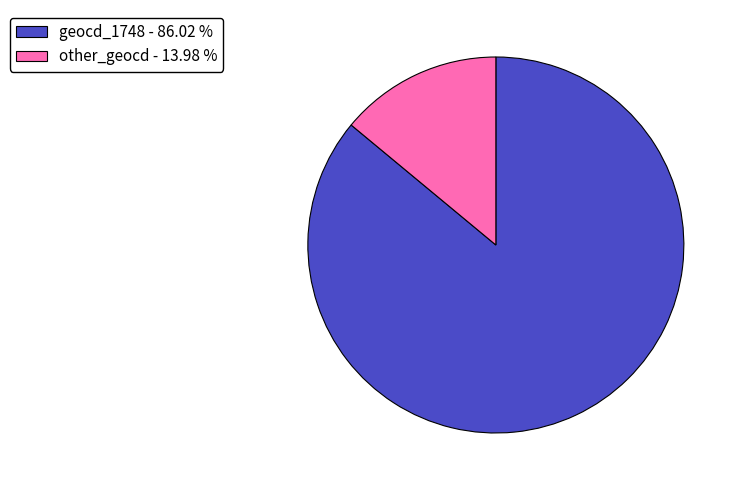

Rank the categories by value from lowest to highest.

other_geocd - 13.98 %, geocd_1748 - 86.02 %